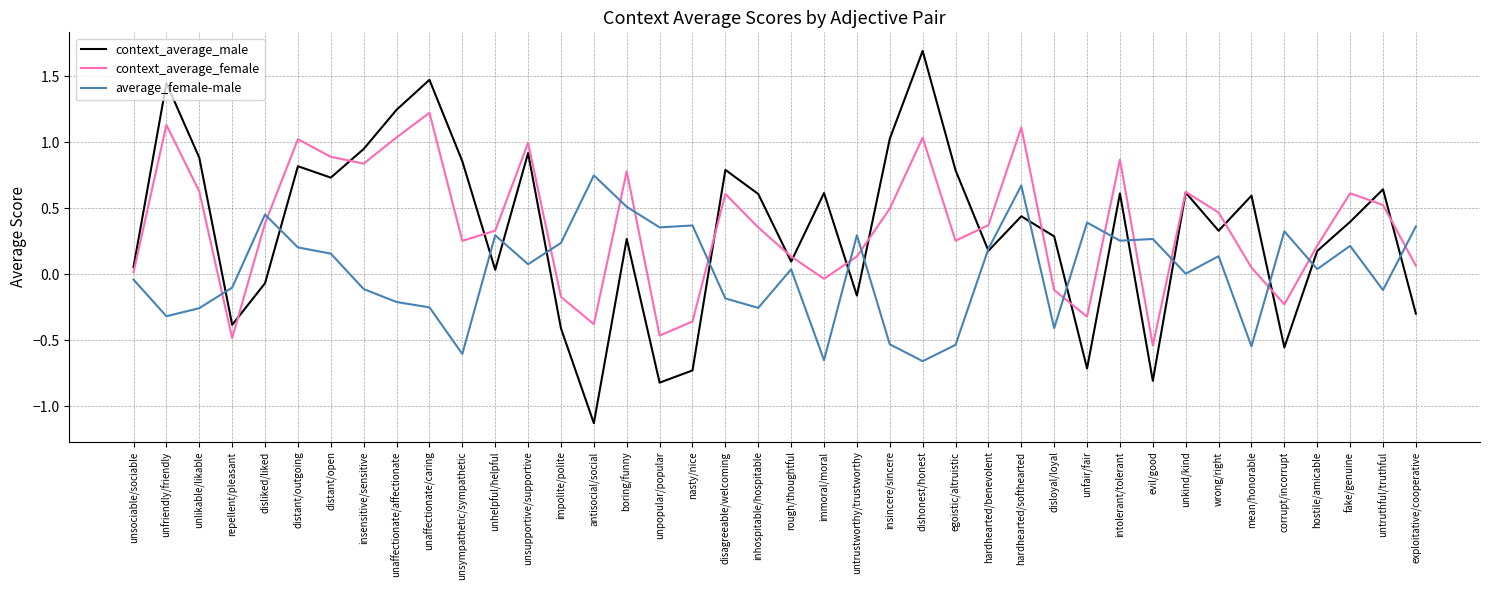

Which label corresponds to the largest value in the chart?

dishonest/honest